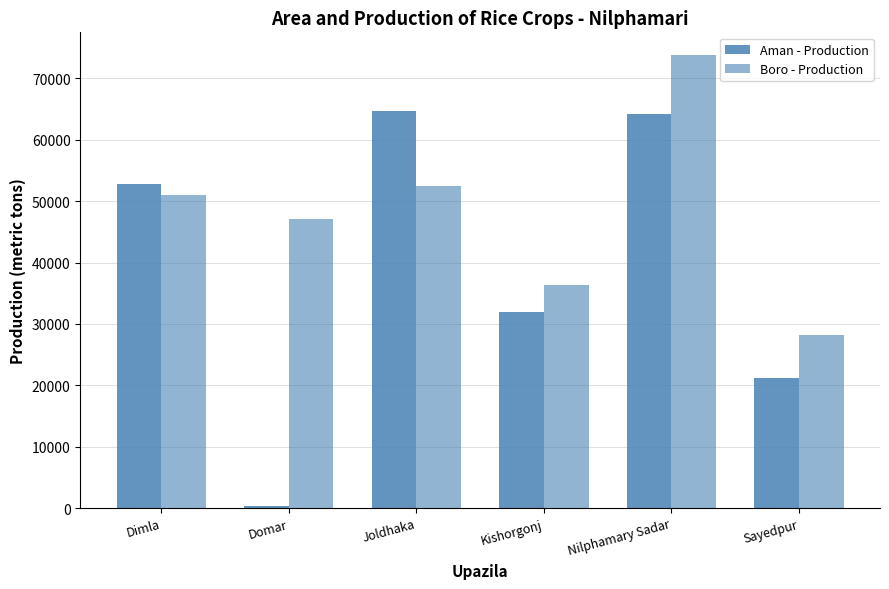

Is the value of Boro - Production at Kishorgonj greater than the value of Aman - Production at Joldhaka?

No